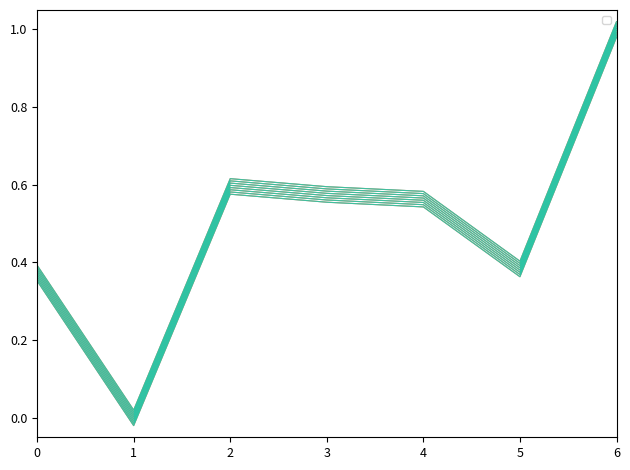

Count the number of categories in the chart.

7